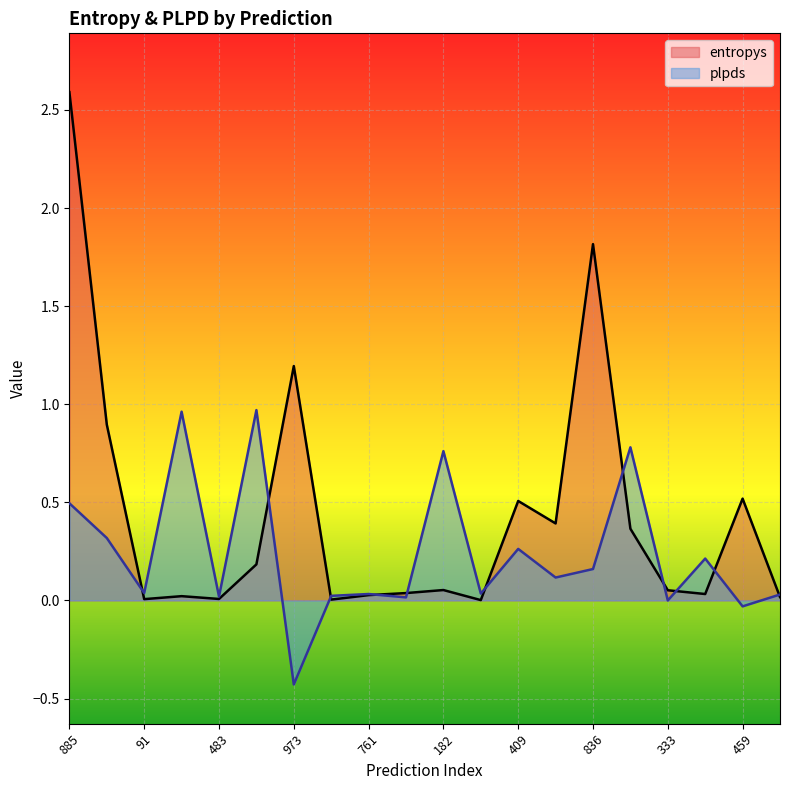

Is it true that plpds equals 0.8 at 543?

True